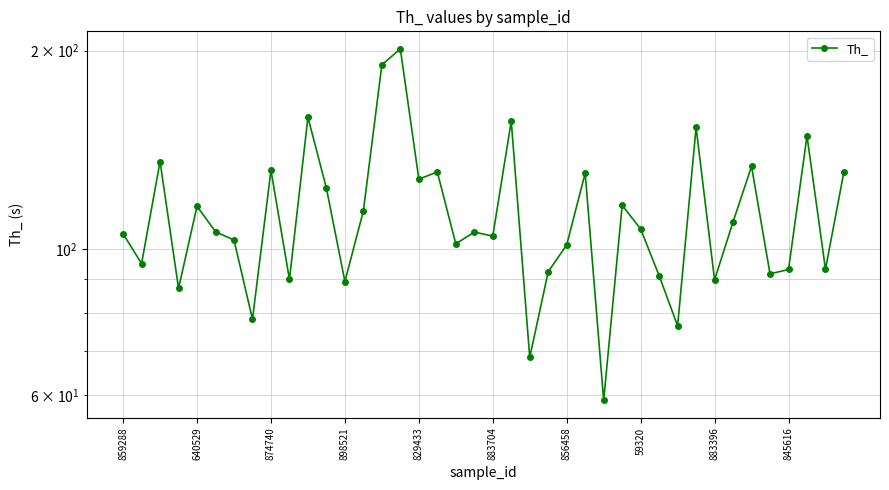

What is the value of the 1st point from the left?

105.5